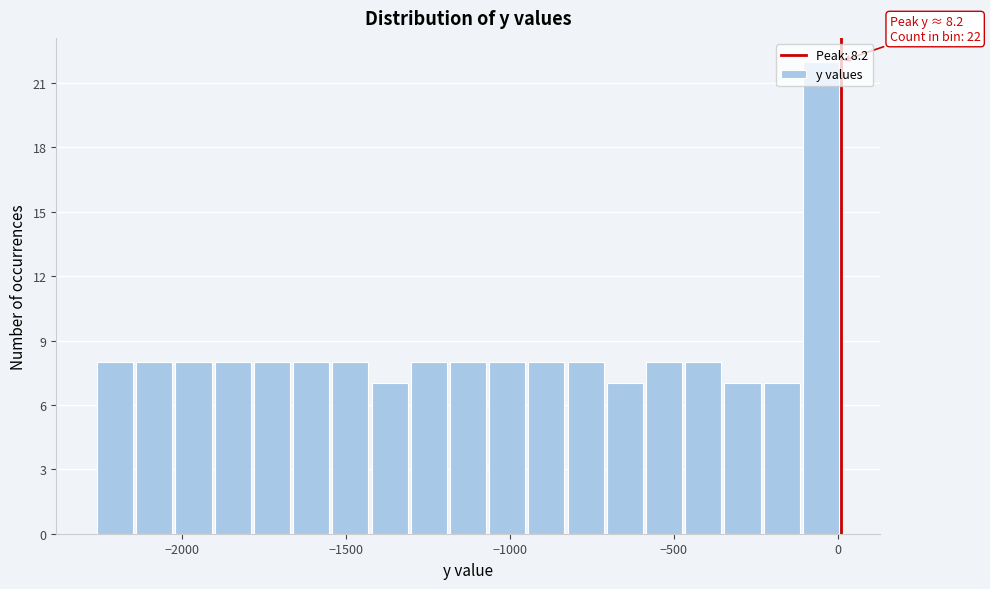

Around what value on the x-axis is the tallest bar? Give the approximate position of its centre, as read against the axis.

-50